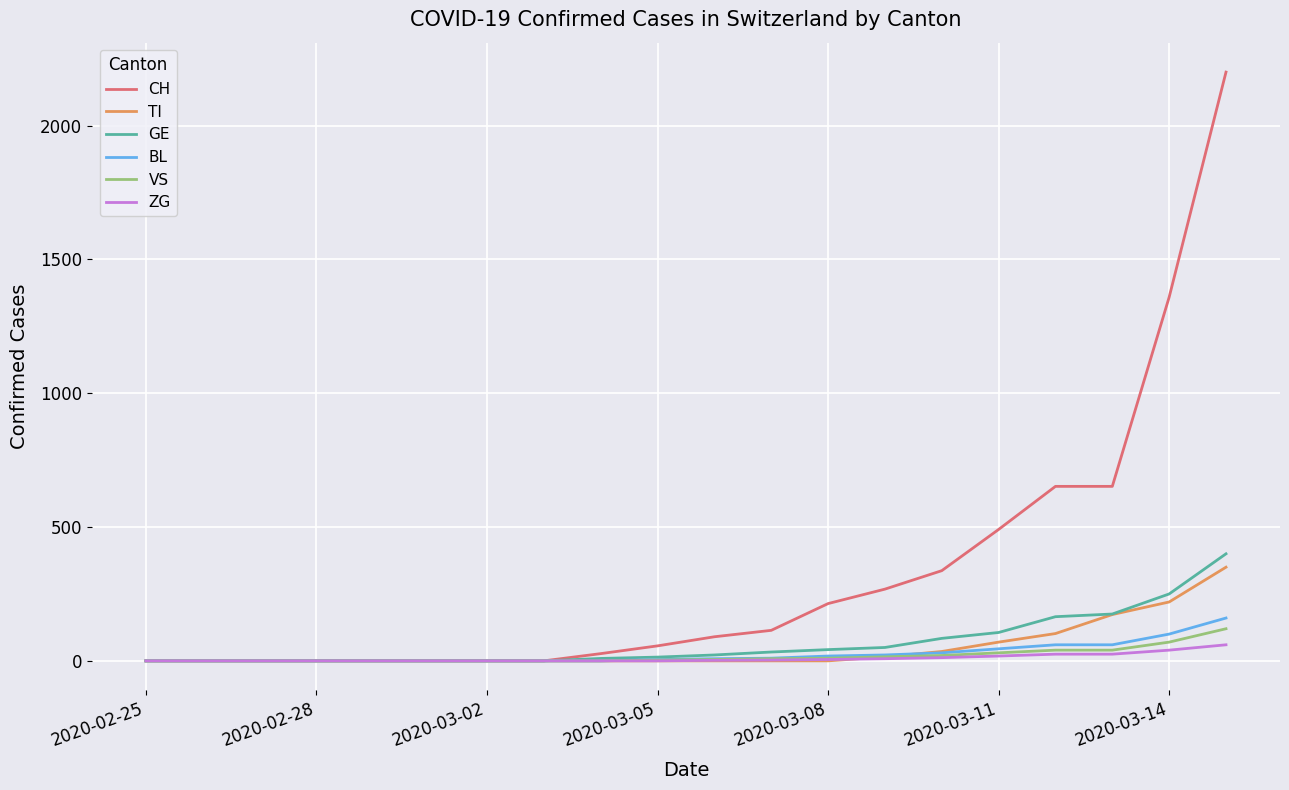

What is the greatest value displayed?

2200